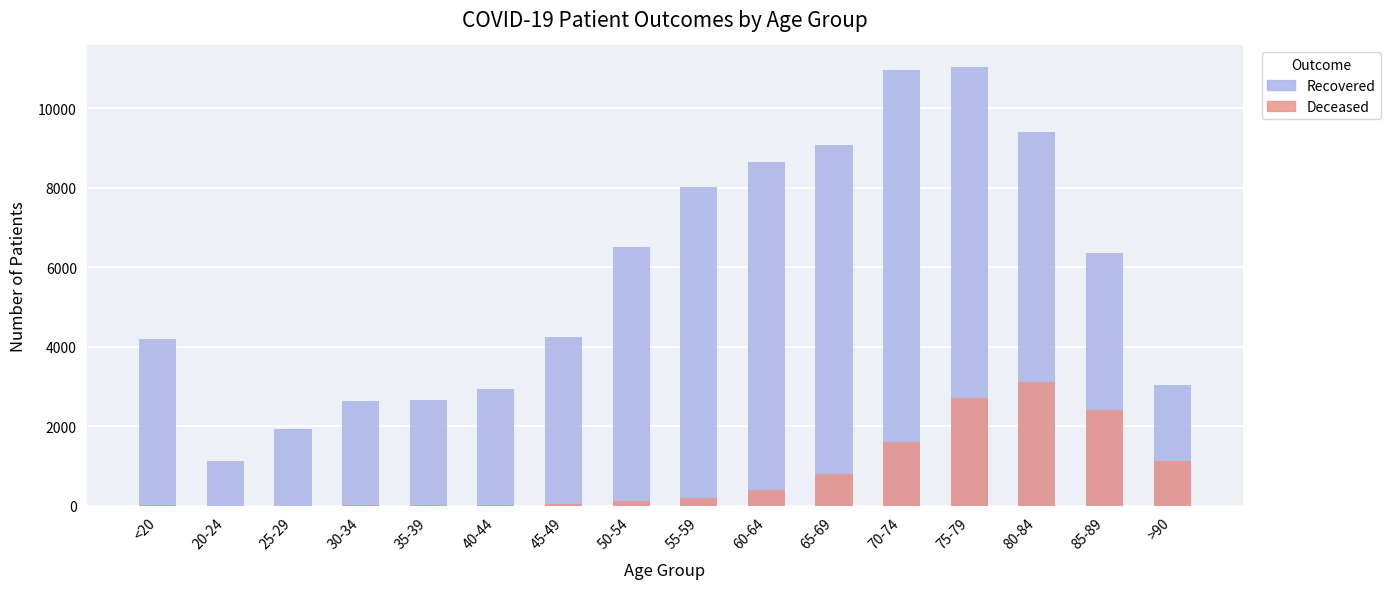

Is the value of patients_recovered at 30-34 greater than the value of patients_deceased at <20?

Yes